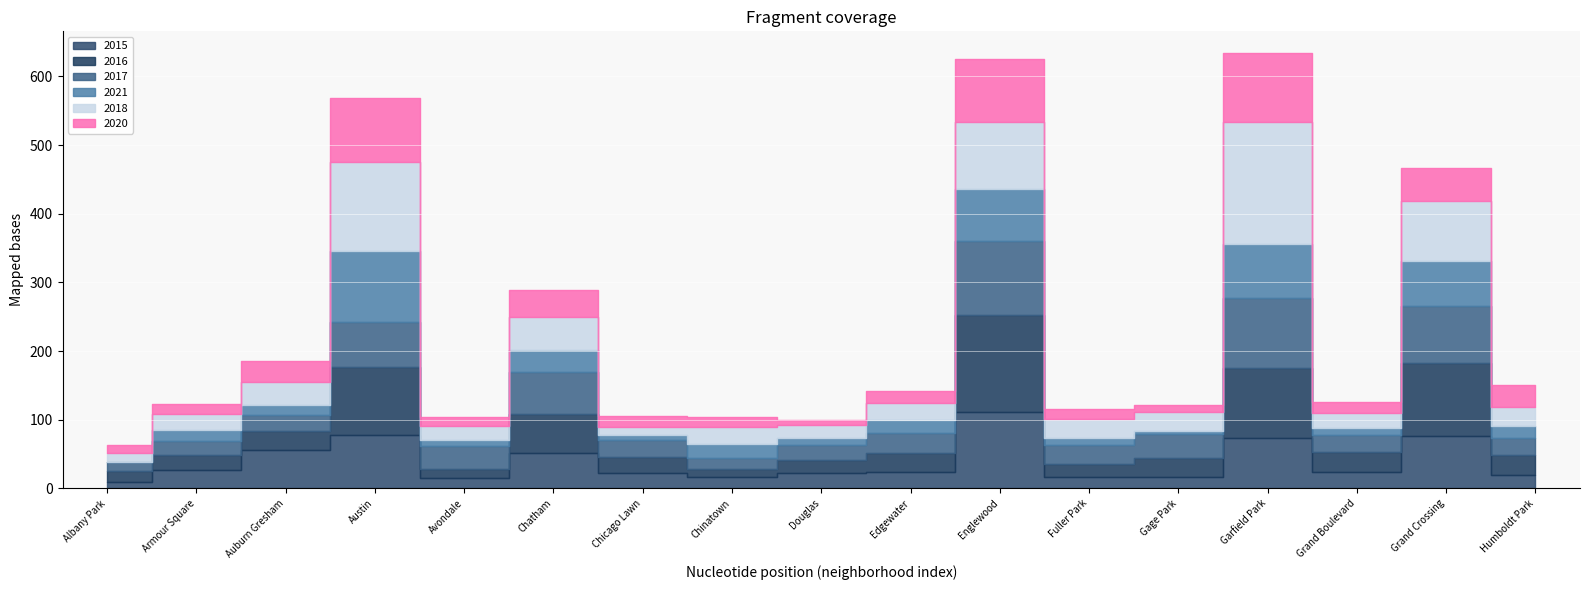

Is the value of 2015 at Armour Square greater than the value of 2016 at Albany Park?

Yes